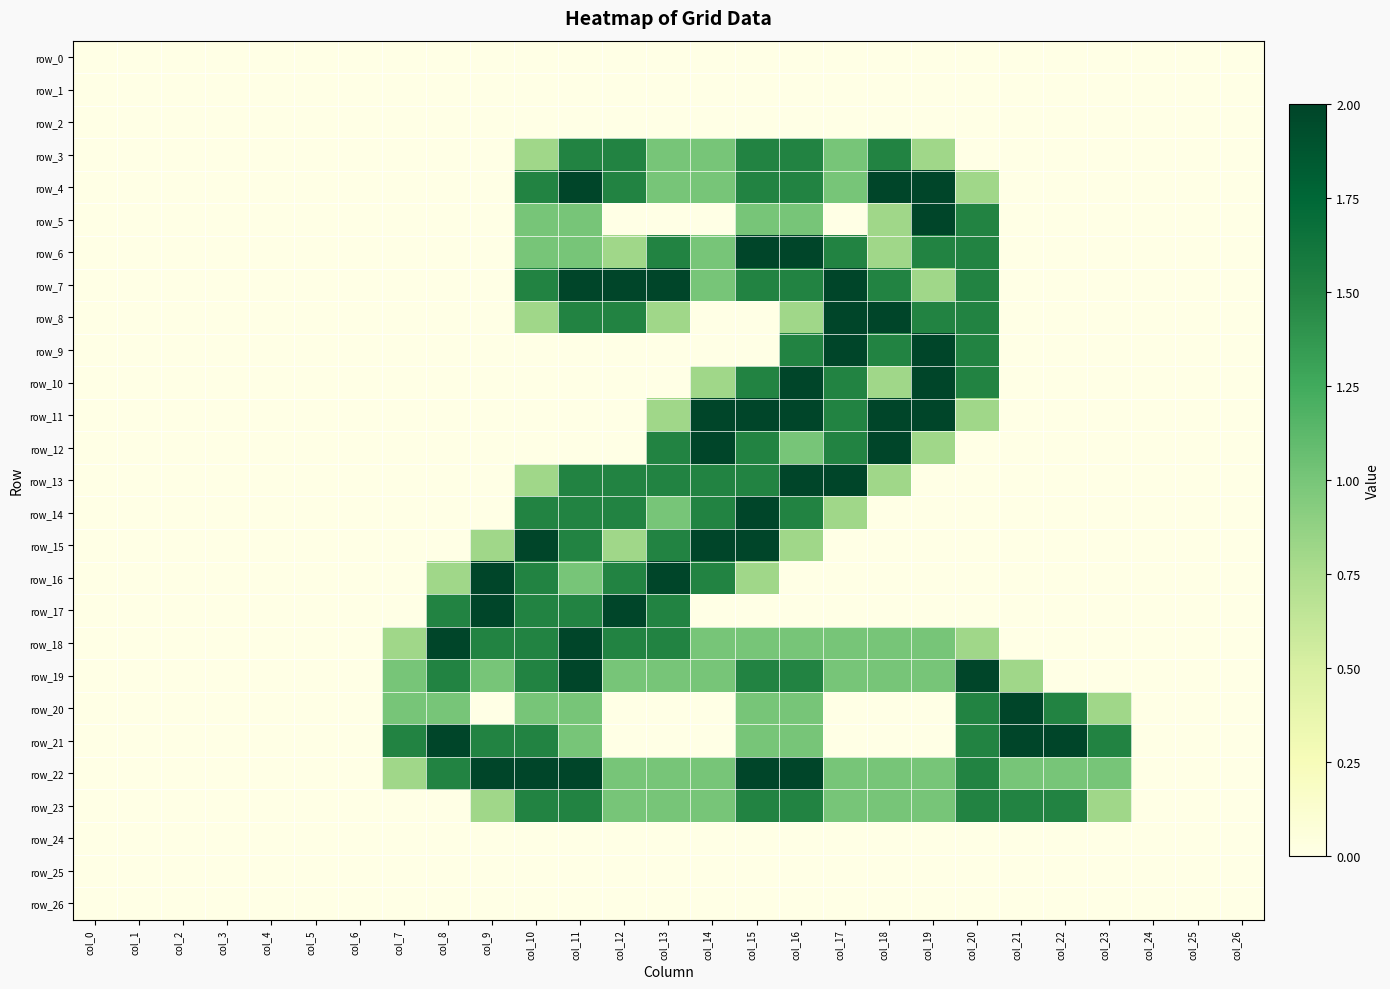

What is the spread (max minus min) of values at col_11?

2.0